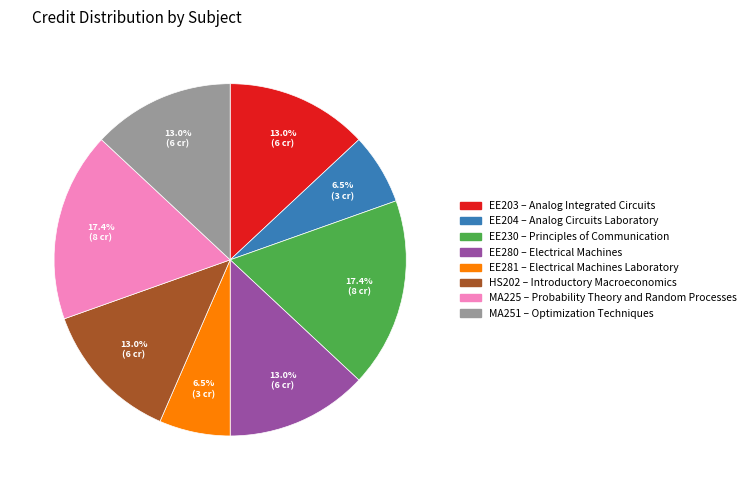

Is there any slice that represents more than half of the pie?

No